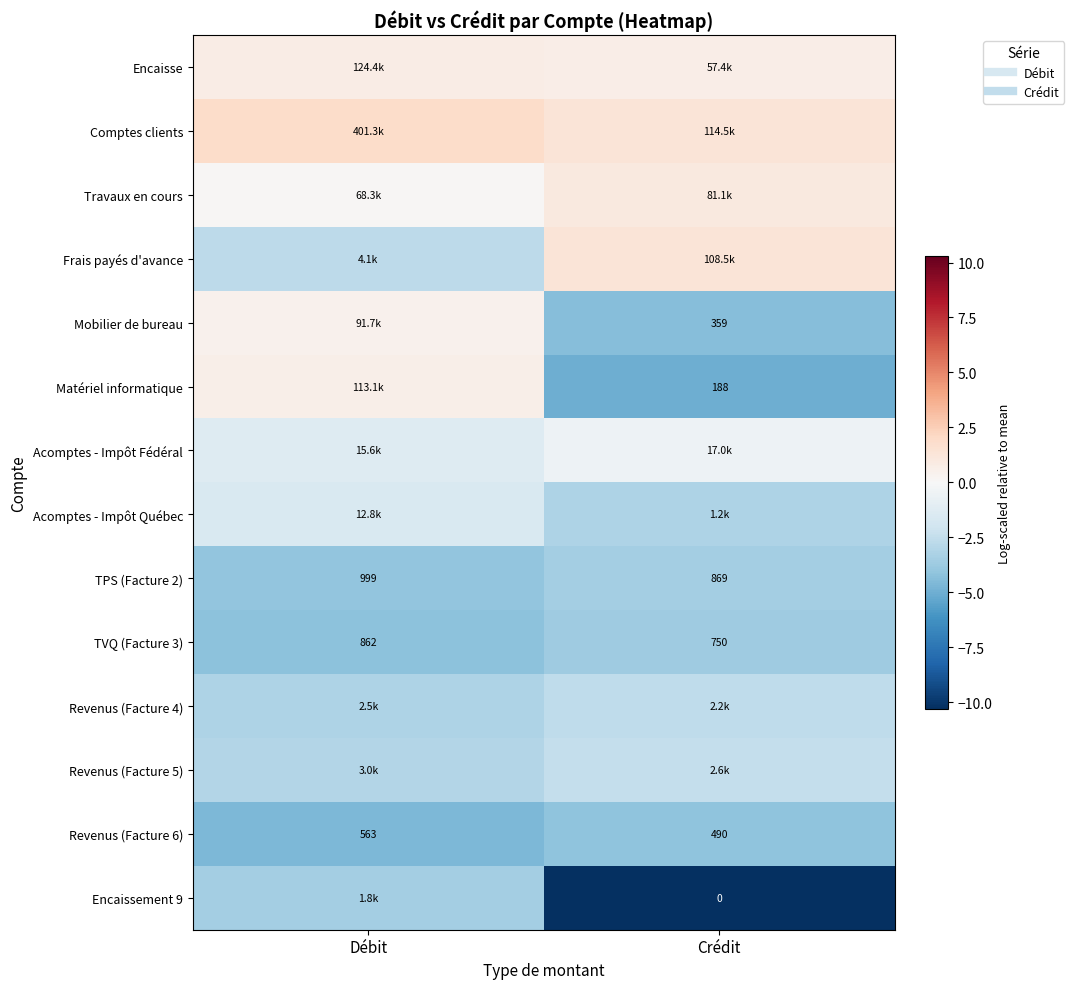

Which category has the lowest value across all series?

Crédit